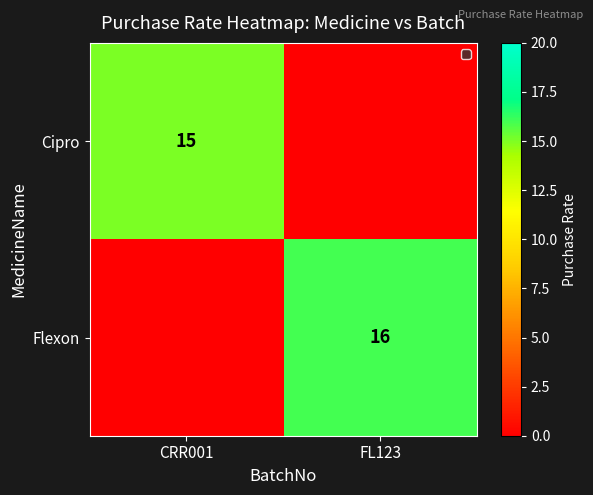

What is the difference between the highest and lowest values at FL123?

16